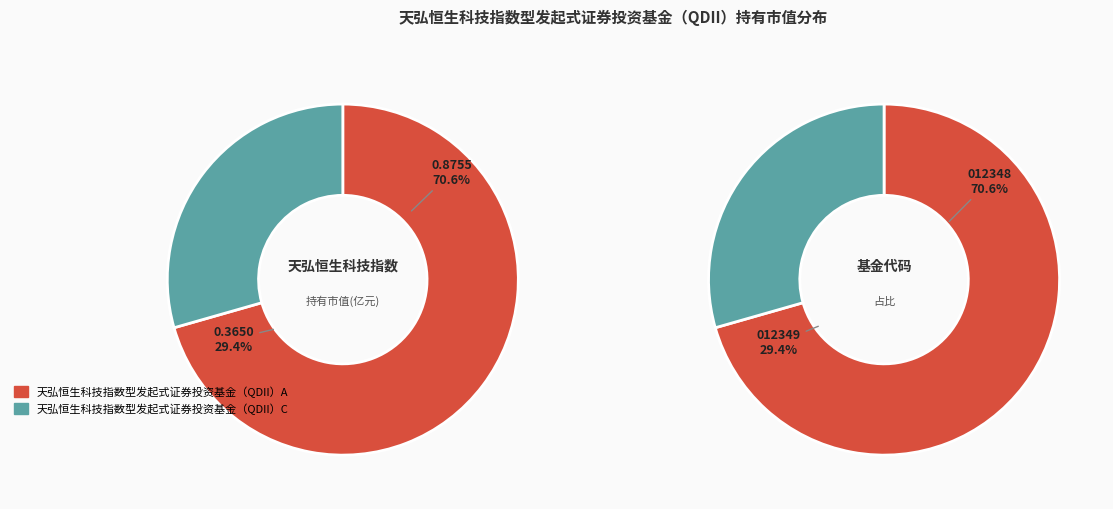

What is the smallest slice in the pie chart?

天弘恒生科技指数型发起式证券投资基金（QDII）C